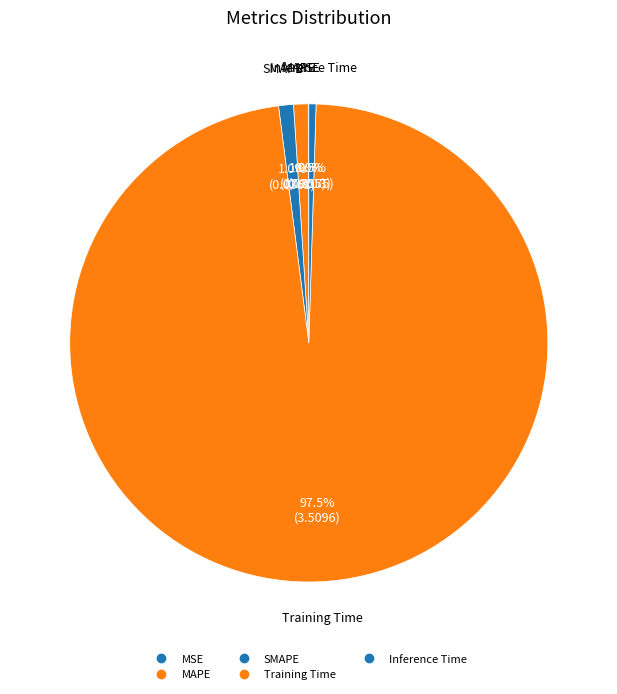

Is there a majority slice in this chart?

Yes